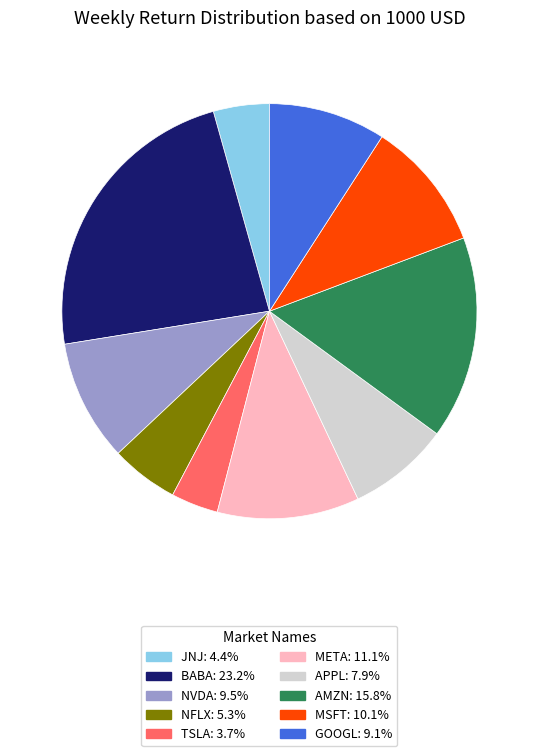

Count the number of slices in the pie.

10